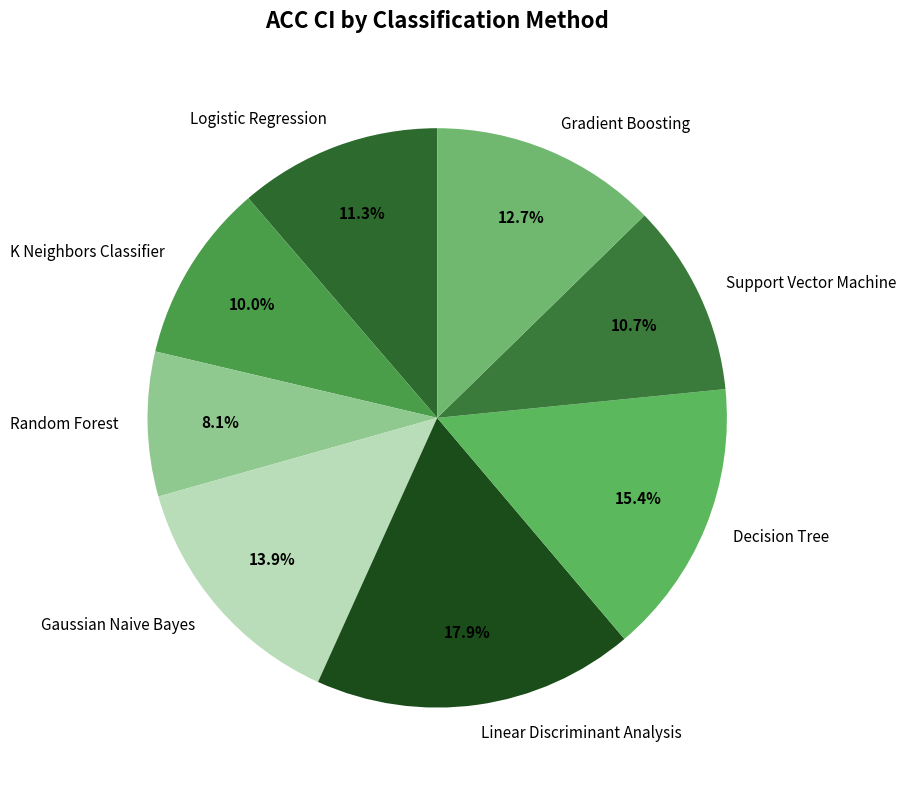

To the nearest percent, what is the difference between the largest and smallest slice percentages?

10%